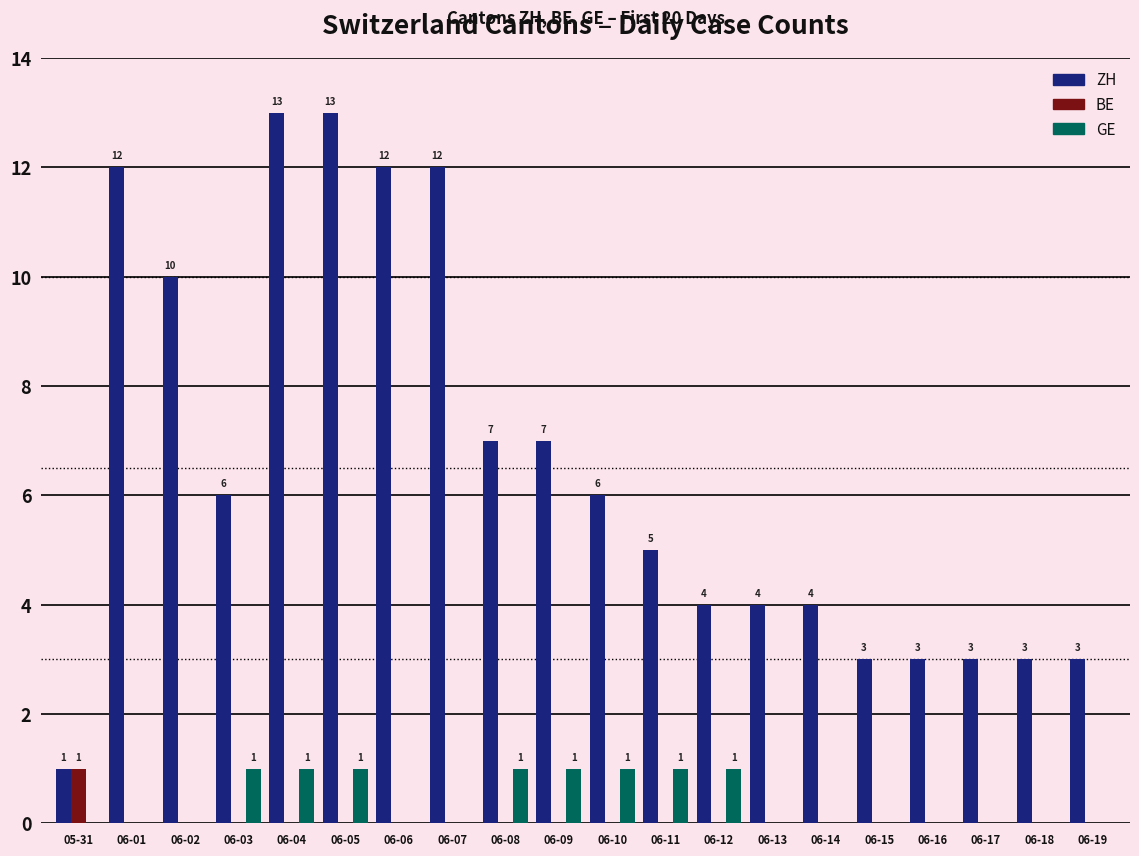

What are all the series names shown in the legend?

ZH, BE, GE